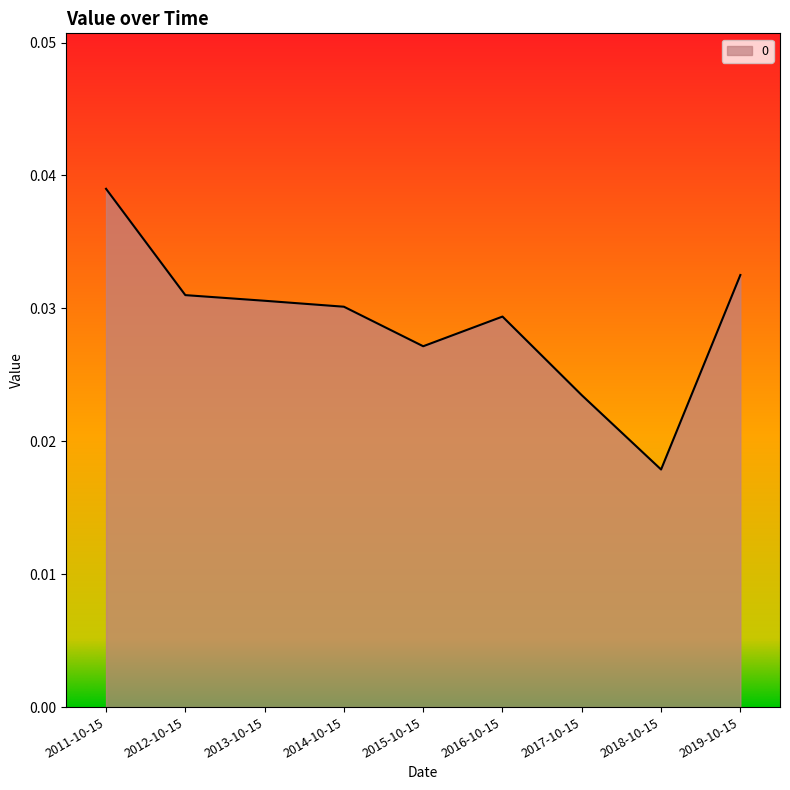

At which label is the value closest to 0?

2018-10-15